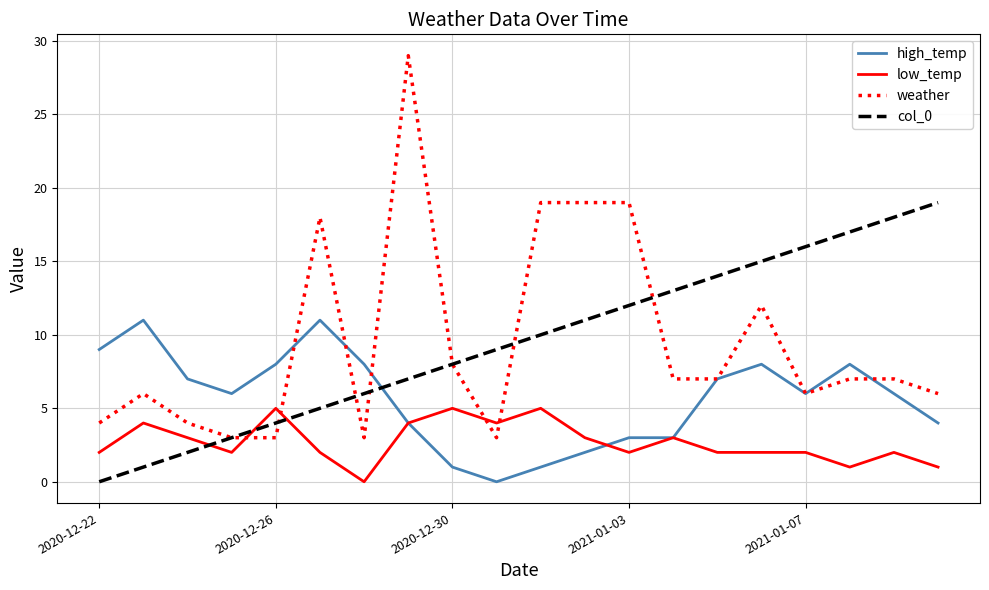

Count the number of data series in this chart.

4